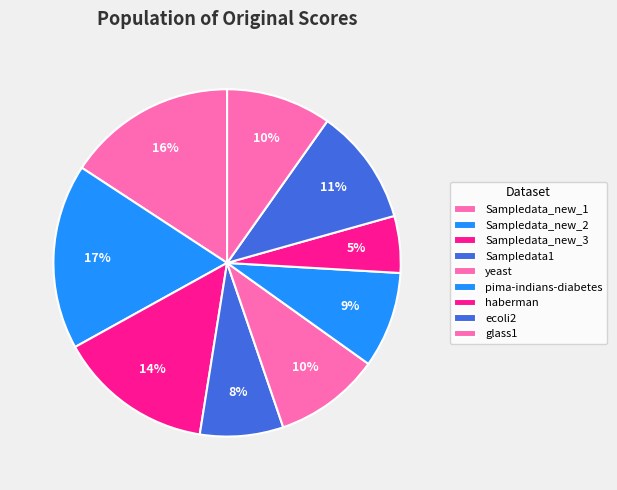

Is Sampledata_new_2 the majority of the pie?

No